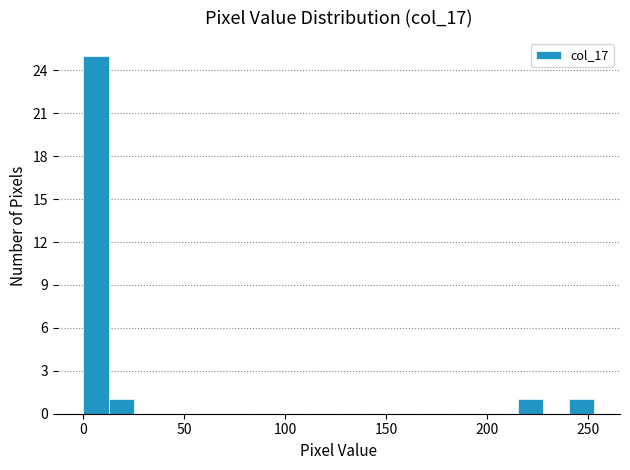

Read against the x-axis, roughly where is the centre of the tallest bar?

5